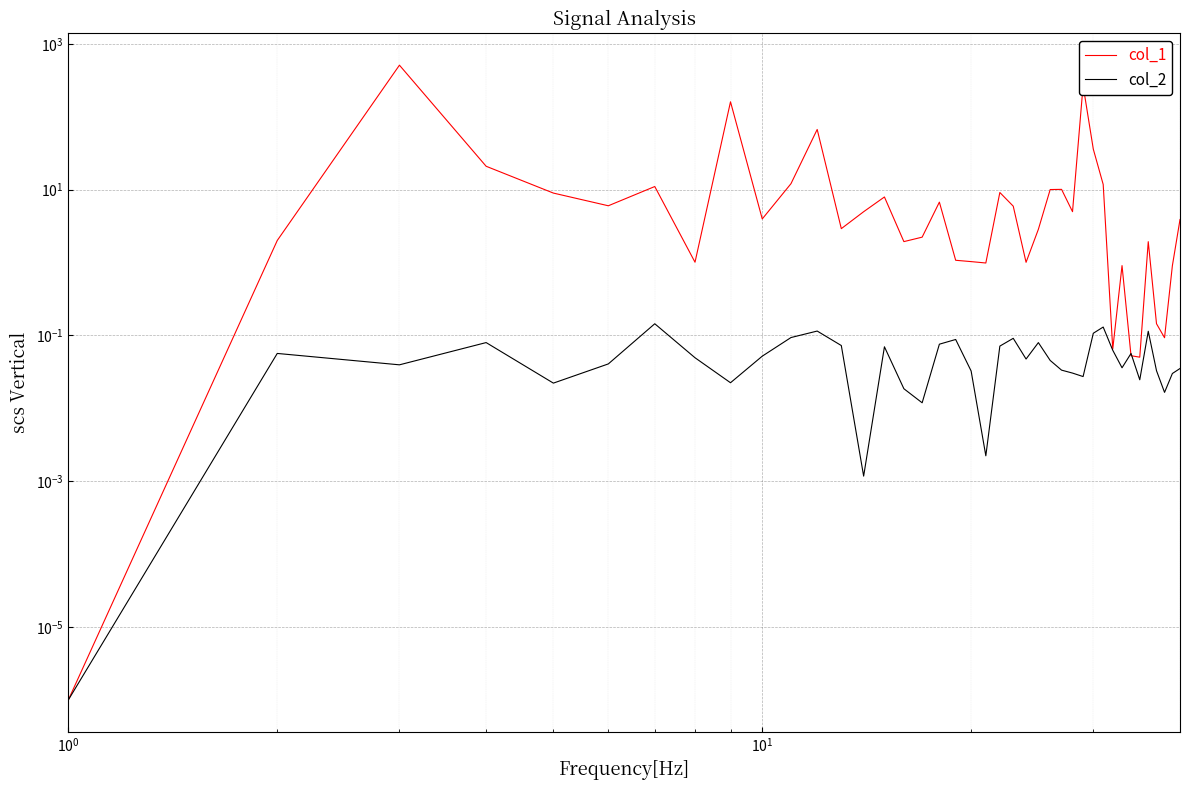

The col_2 series shows 0.1 at 25. True or false?

False